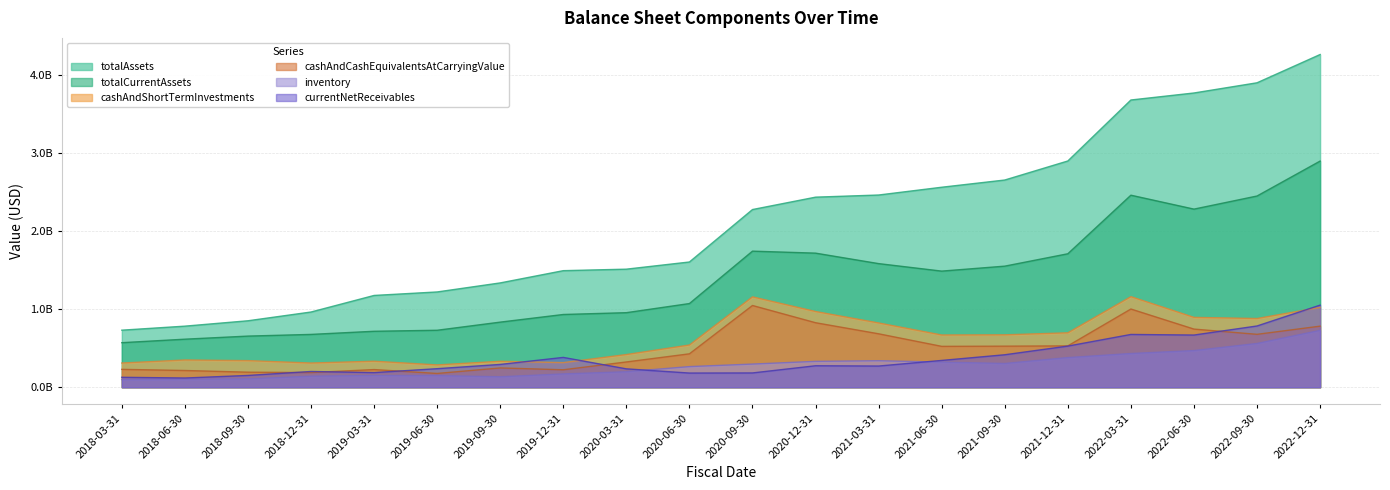

The value of totalCurrentAssets at 2020-12-31 is 0.9. True or false?

False